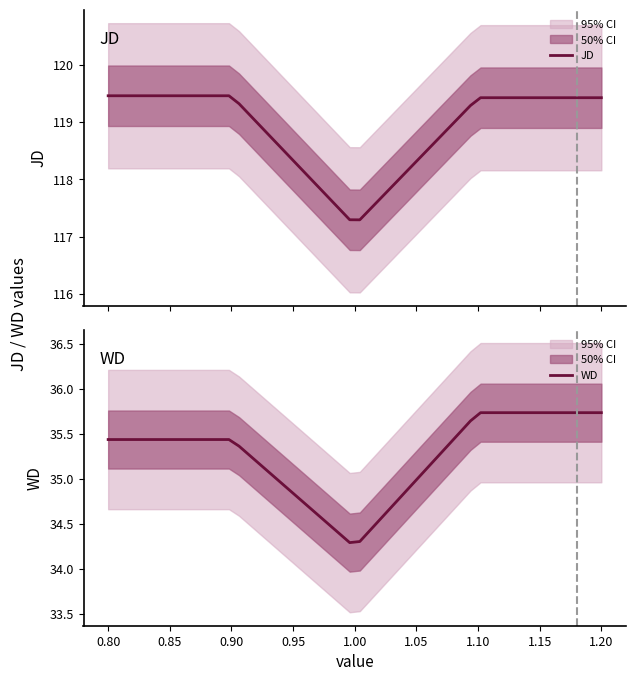

Reading left to right, list all the values displayed in this chart.

JD: 1=119.5	1=117.2	1=119.4
WD: 1=35.4	1=34.2	1=35.7